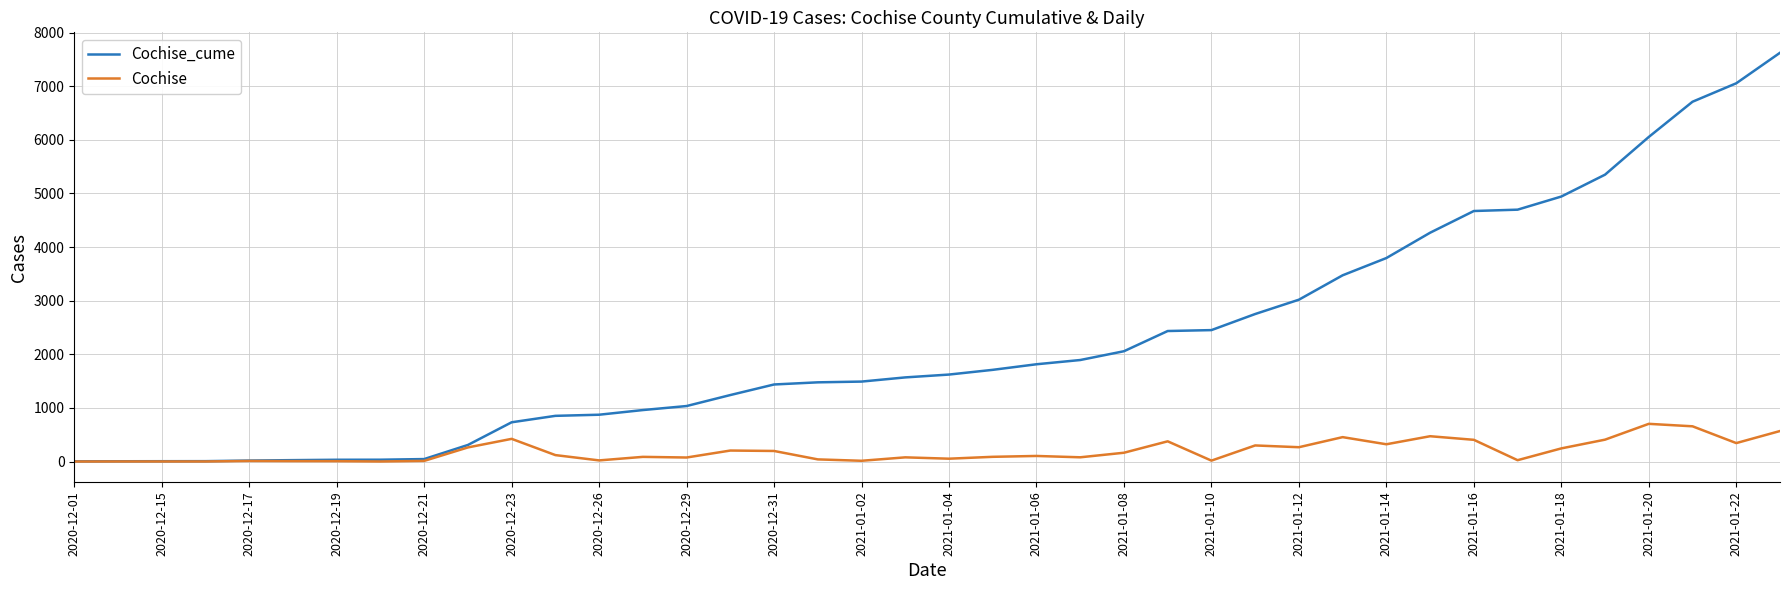

What is the sum of all Cochise_cume values?

90540